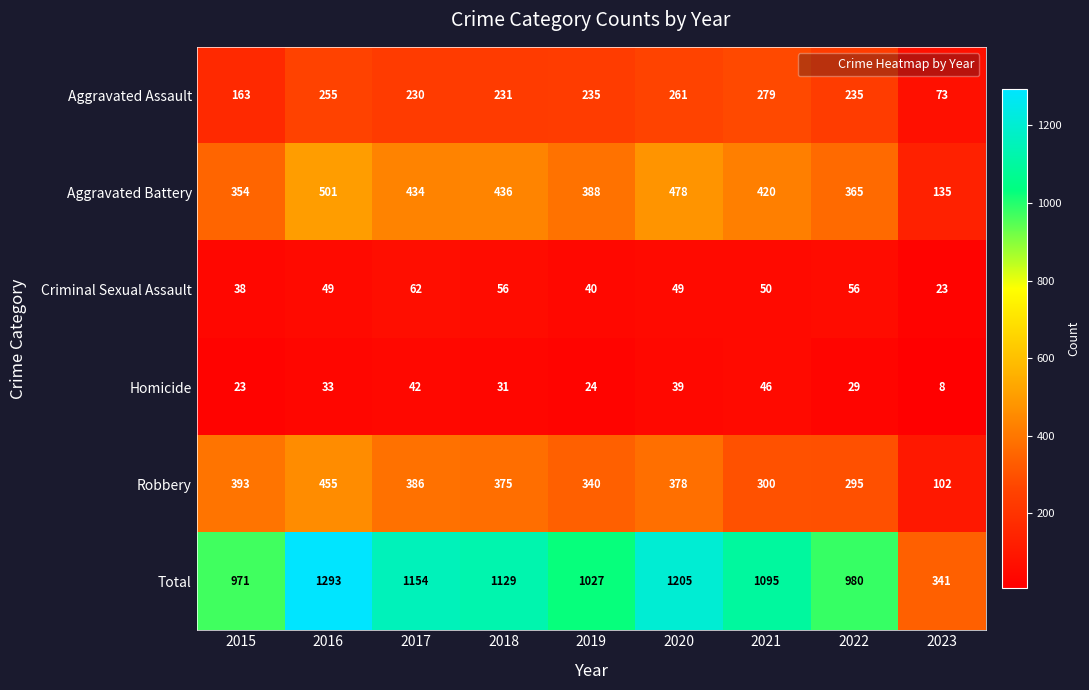

The value of Aggravated Assault at 2022 is 235. True or false?

True